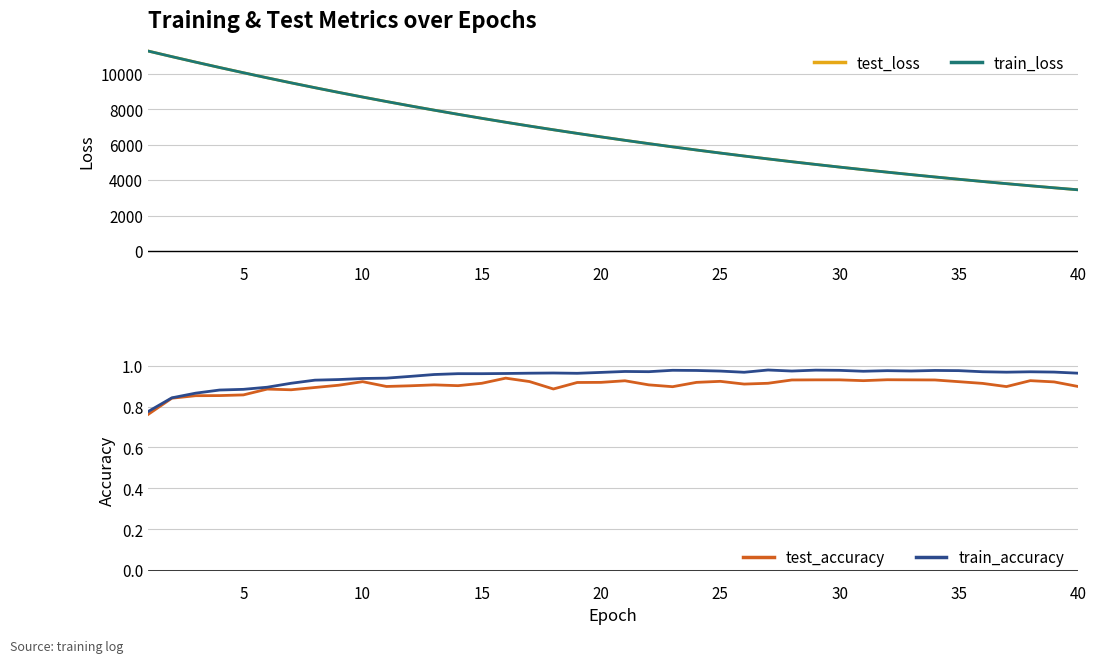

True or false: test_loss and test_accuracy cross at least once.

False